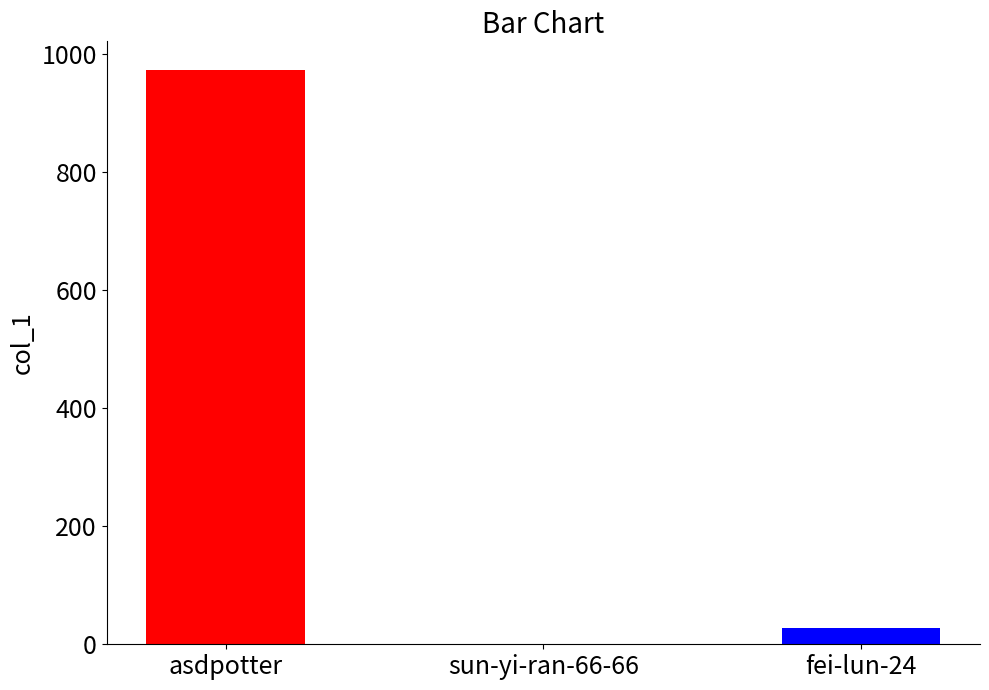

List the labels in order of value, smallest first.

sun-yi-ran-66-66, fei-lun-24, asdpotter